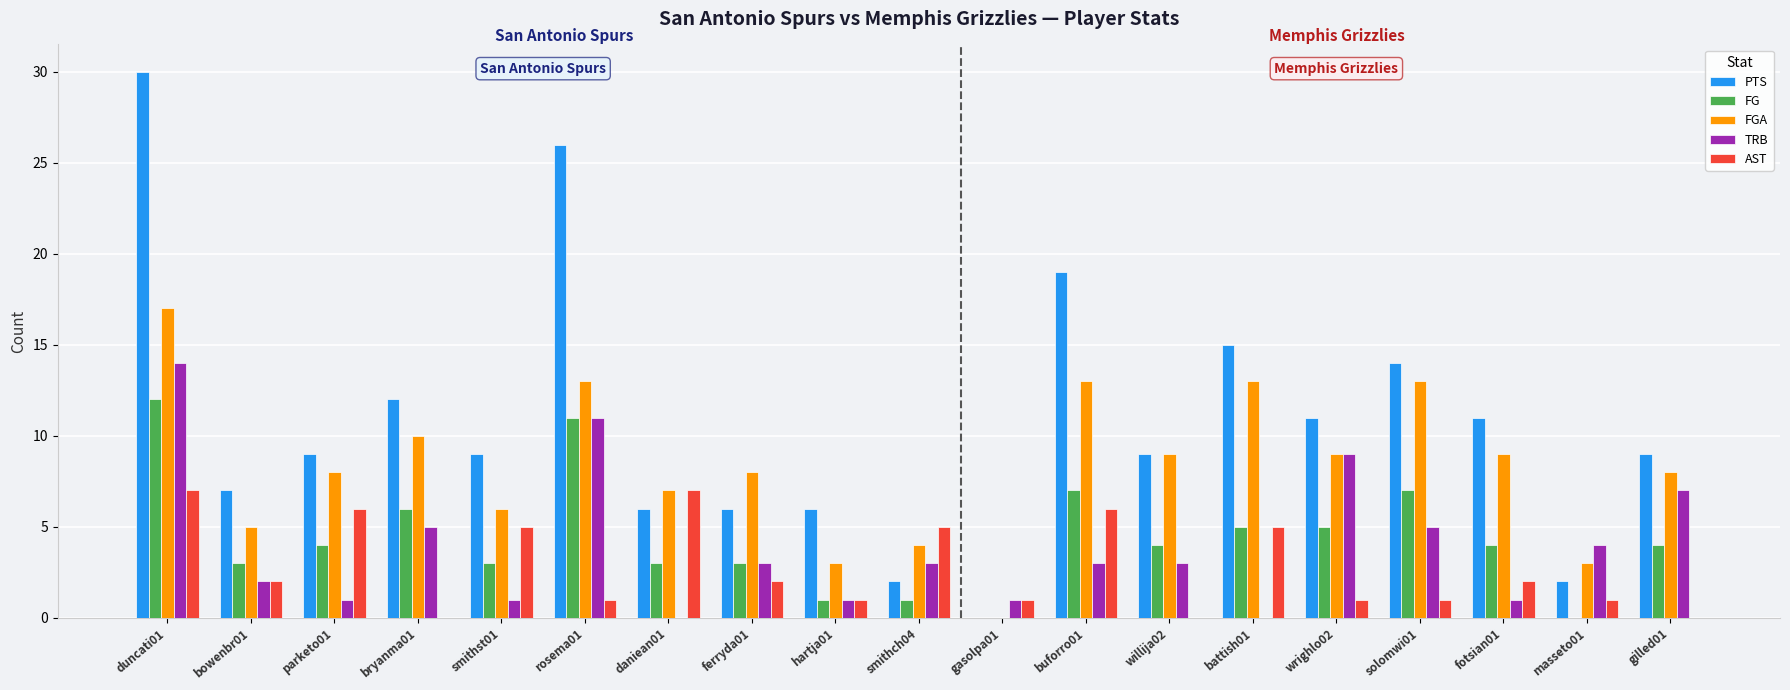

Which series changed the most between smithch04 and fotsian01?

PTS